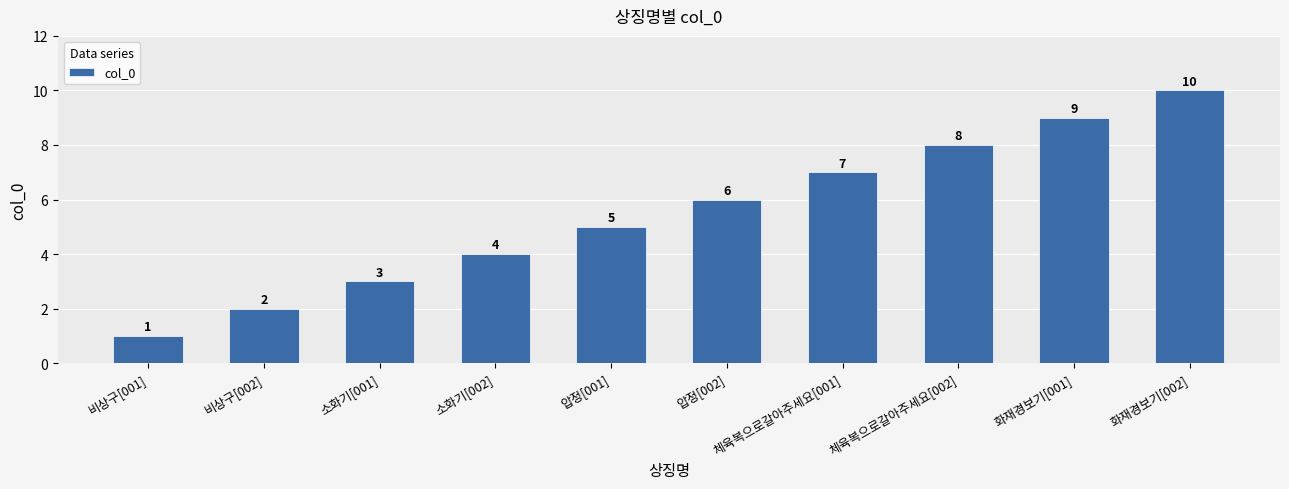

How many categories are shown in the chart?

10